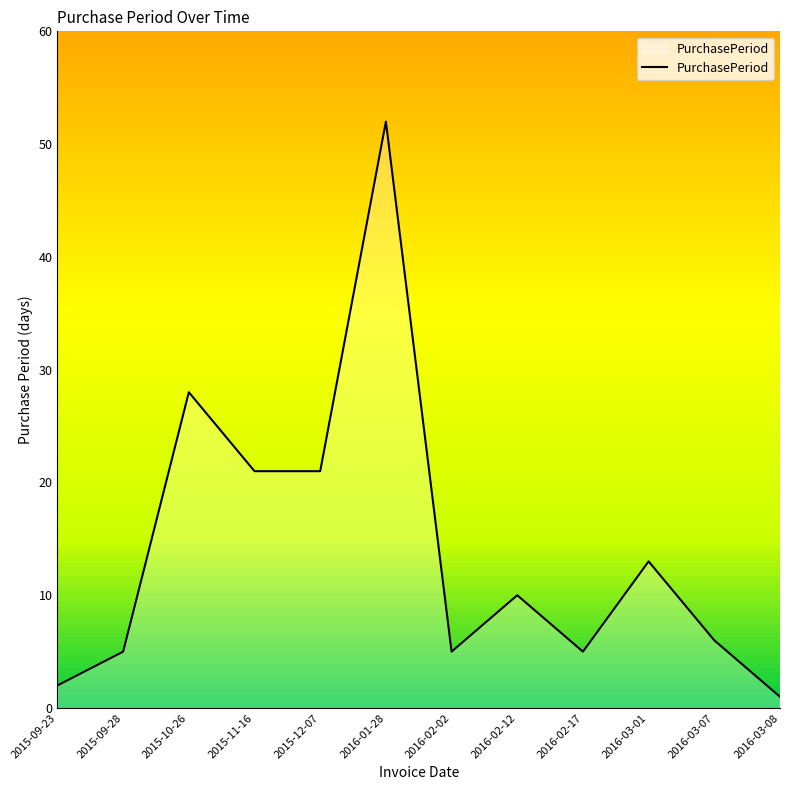

The value at 2016-01-28 is 52. True or false?

True